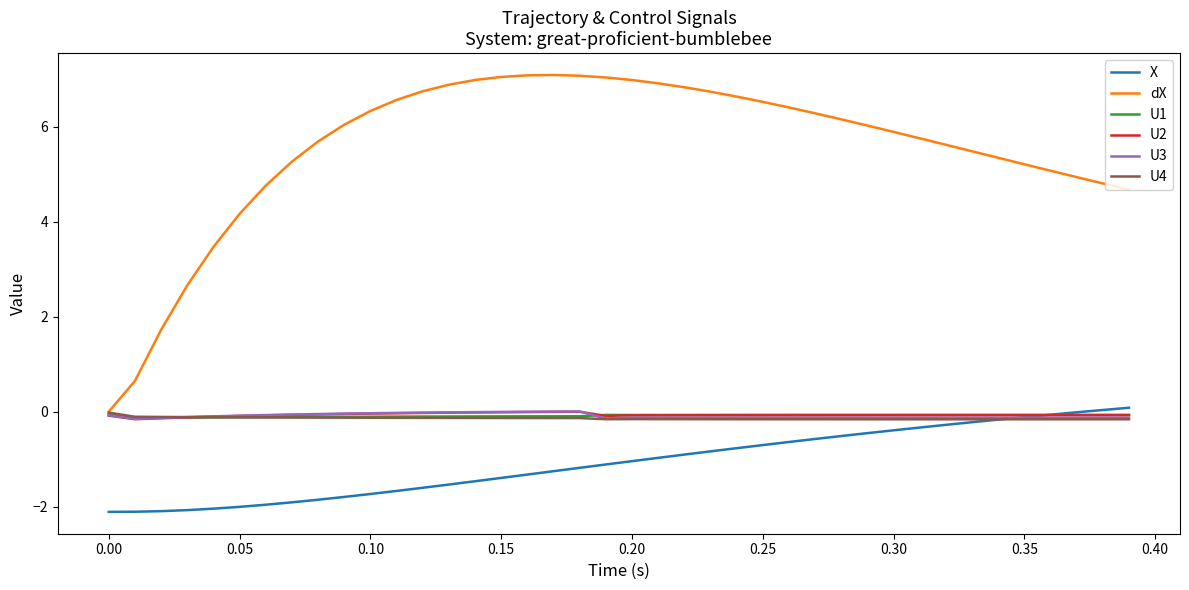

Which series has the largest total across all categories?

dX